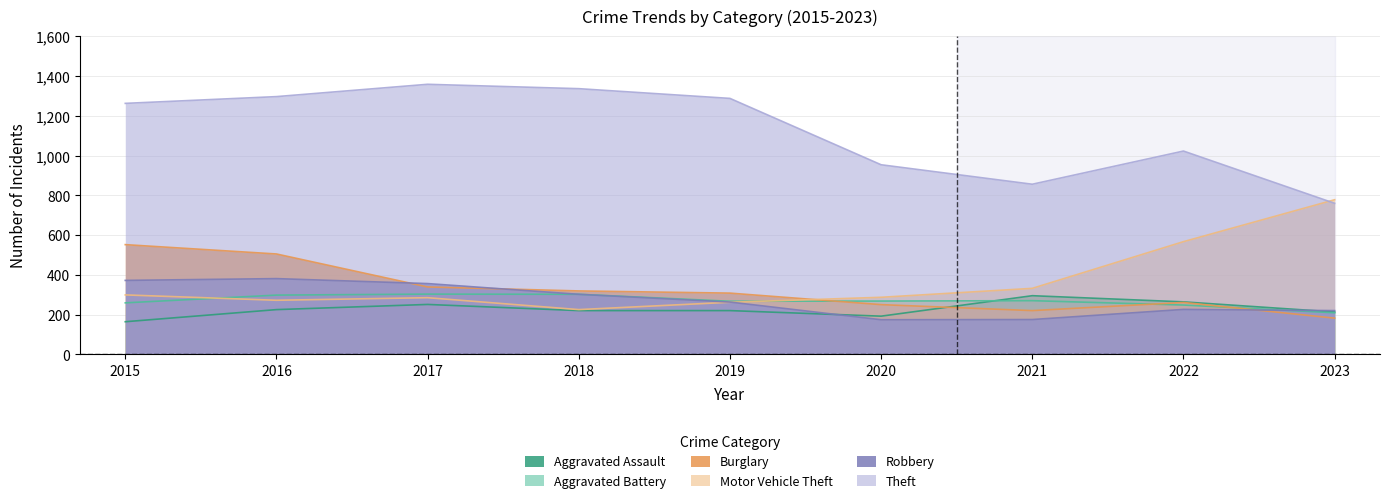

Rank the series by their maximum value, from highest to lowest.

Theft, Motor Vehicle Theft, Burglary, Robbery, Aggravated Battery, Aggravated Assault